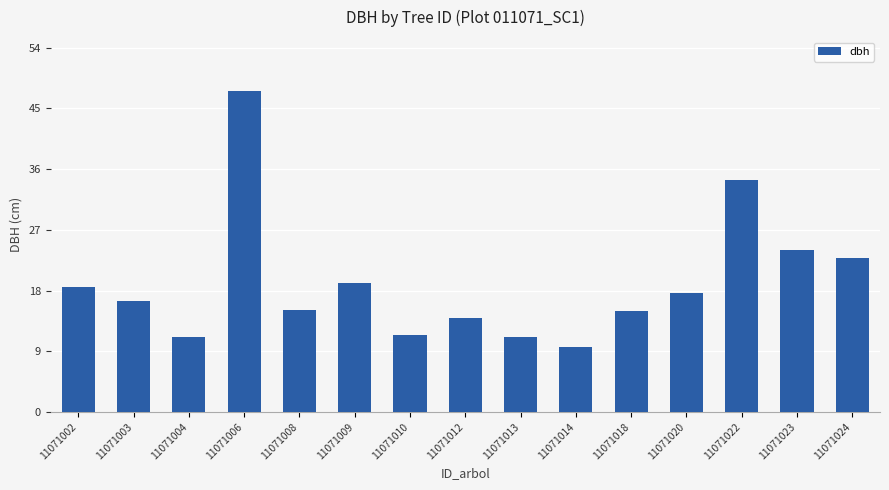

Which has a higher value, 11071009 or 11071013?

11071009